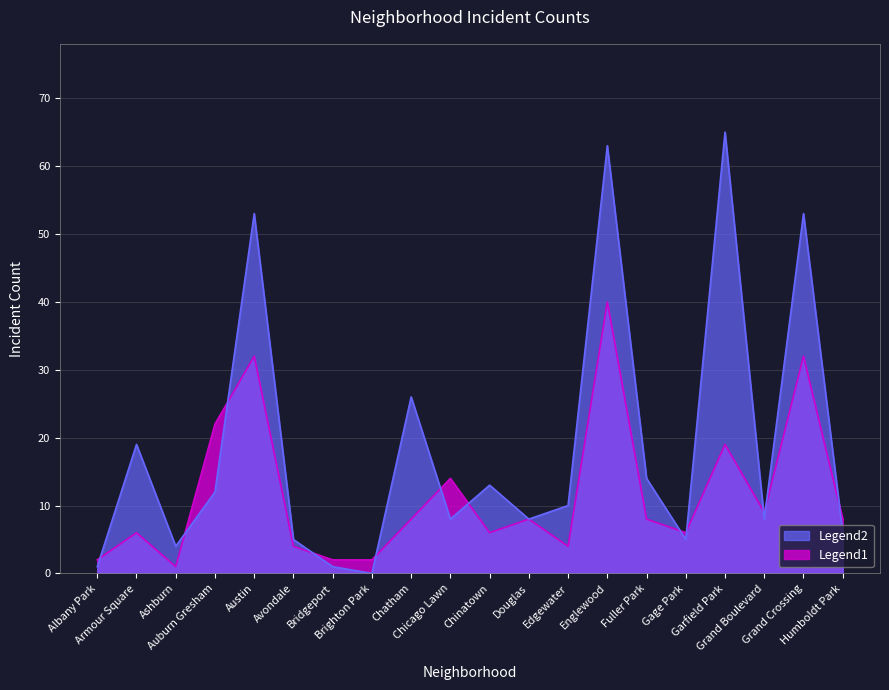

Which category has the highest value in the 2015 series?

Englewood